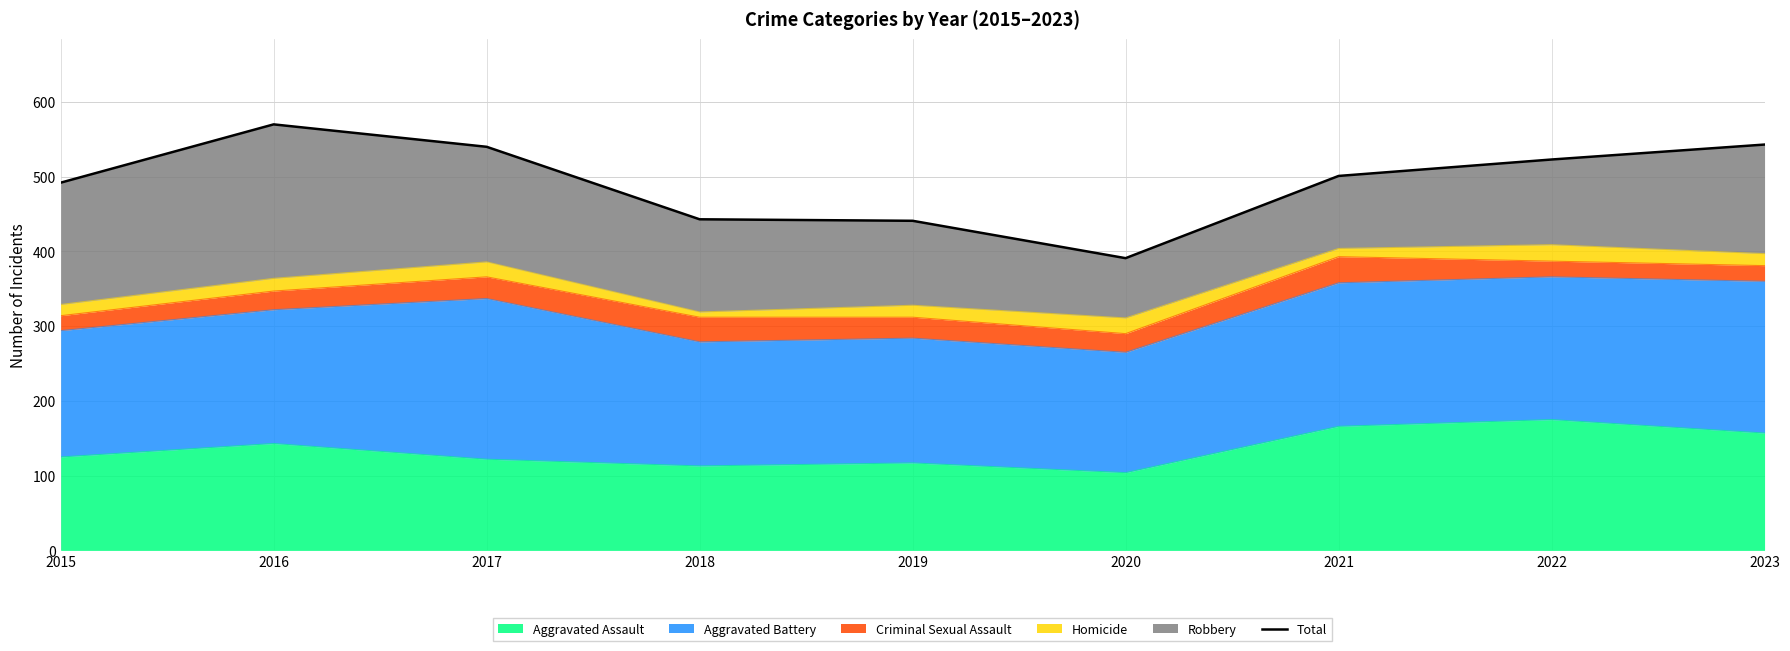

What is the ratio of the value at 2015 to the value at 2020?

1.3